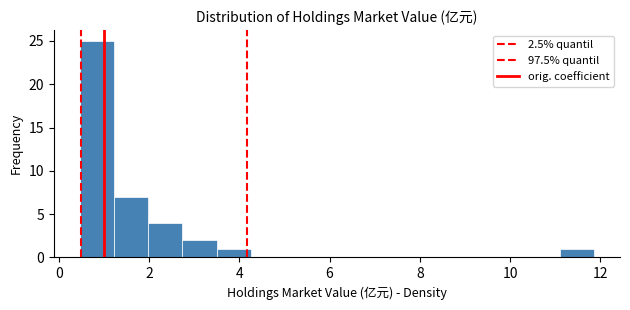

Read against the x-axis, roughly where is the centre of the tallest bar?

0.8